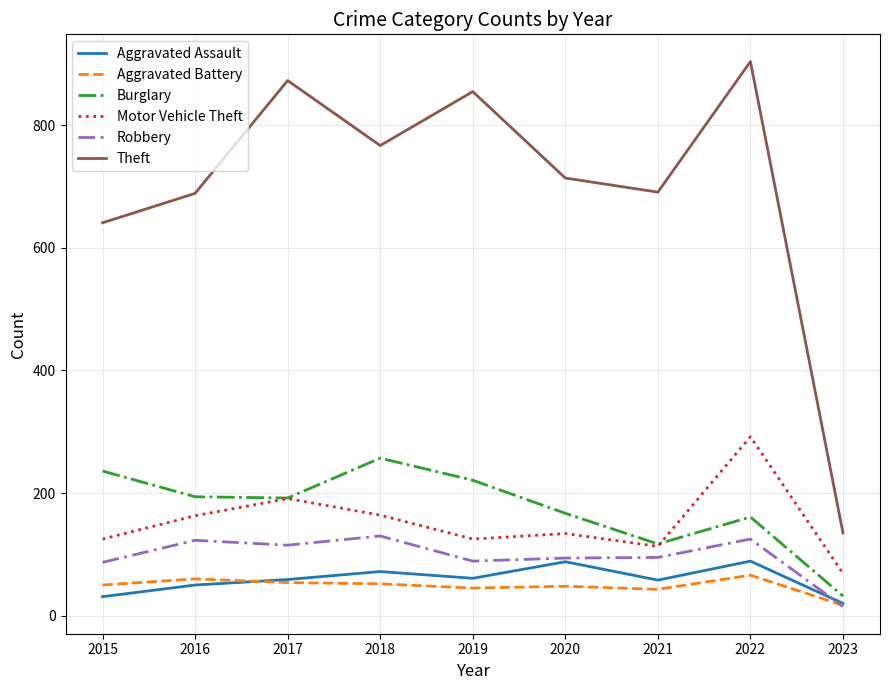

True or false: Theft has a value of 855 at 2019.

True